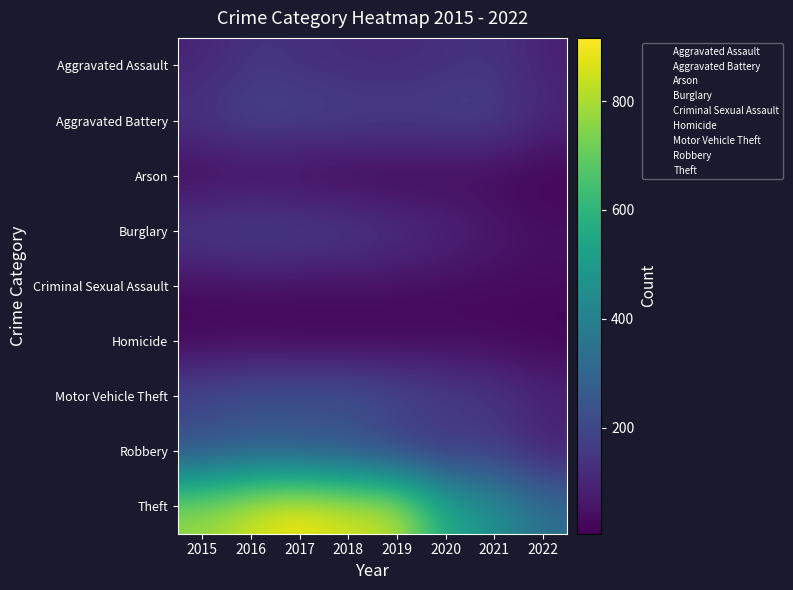

Which has a higher value, 2019 or 2022?

2019